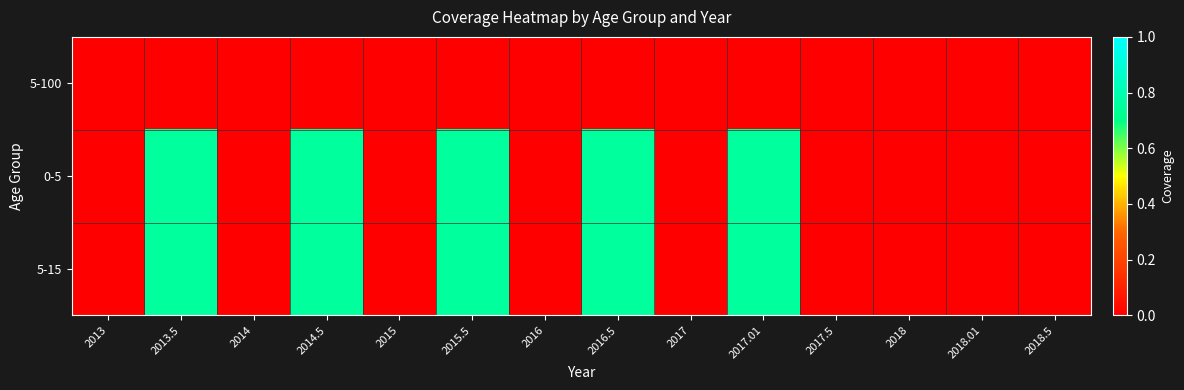

Reading left to right, transcribe all the data shown in this chart.

5-100: 2013=0.0	2013.5=0.0	2014=0.0	2014.5=0.0	2015=0.0	2015.5=0.0	2016=0.0	2016.5=0.0	2017=0.0	2017.01=0.0	2017.5=0.0	2018=0.0	2018.01=0.0	2018.5=0.0
0-5: 2013=0.0	2013.5=0.8	2014=0.0	2014.5=0.8	2015=0.0	2015.5=0.8	2016=0.0	2016.5=0.8	2017=0.0	2017.01=0.8	2017.5=0.0	2018=0.0	2018.01=0.0	2018.5=0.0
5-15: 2013=0.0	2013.5=0.8	2014=0.0	2014.5=0.8	2015=0.0	2015.5=0.8	2016=0.0	2016.5=0.8	2017=0.0	2017.01=0.8	2017.5=0.0	2018=0.0	2018.01=0.0	2018.5=0.0